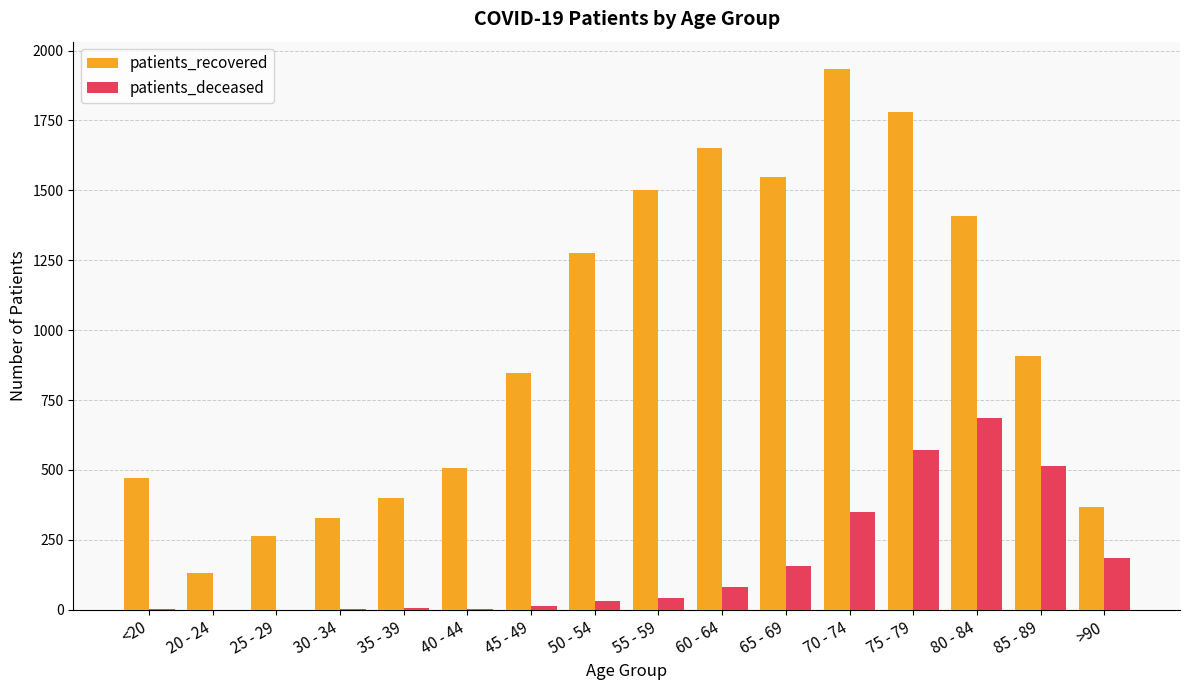

Between 25 - 29 and >90, which series saw the biggest shift?

patients_deceased